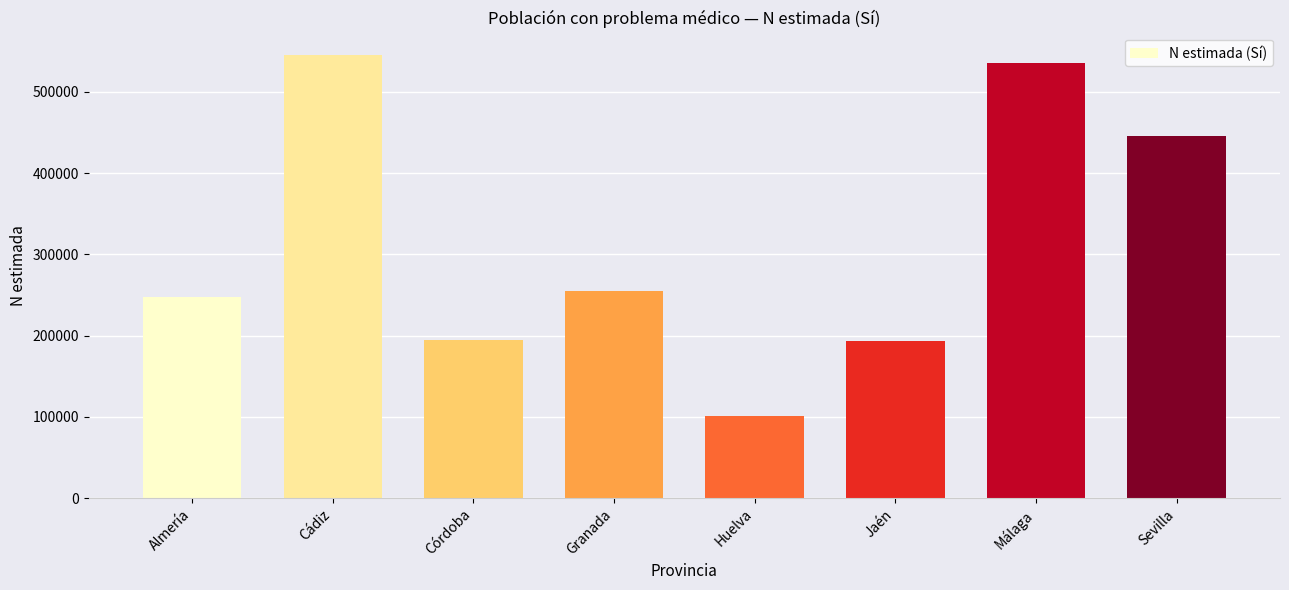

Which label corresponds to the smallest value in the chart?

Huelva